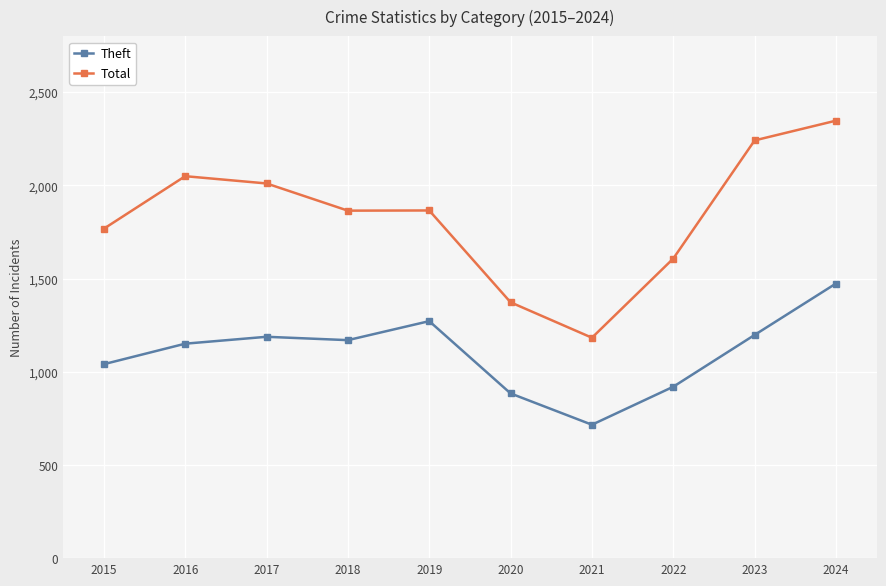

In Total, how many points are higher than both neighbors (excluding endpoints)?

2